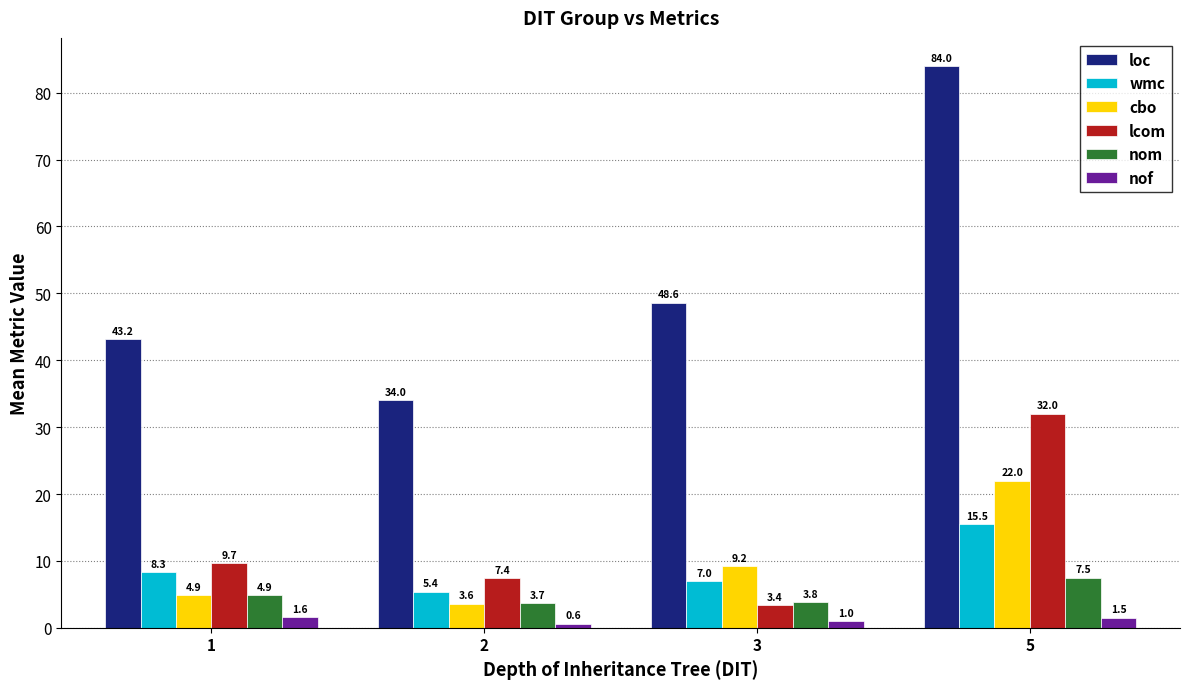

Is it true that nom equals 3.7 at 2?

True